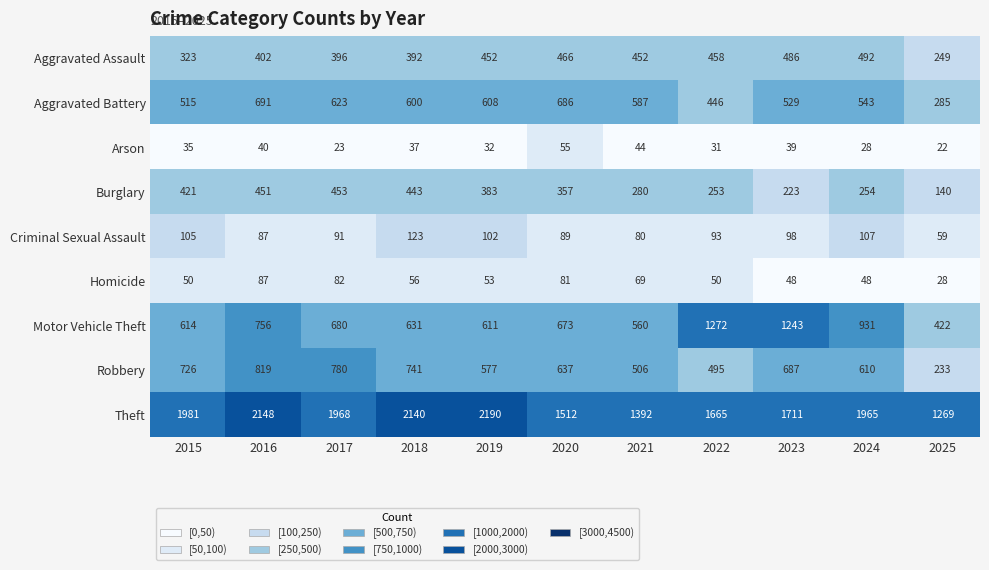

What is the approximate value of Homicide at 2016?

87